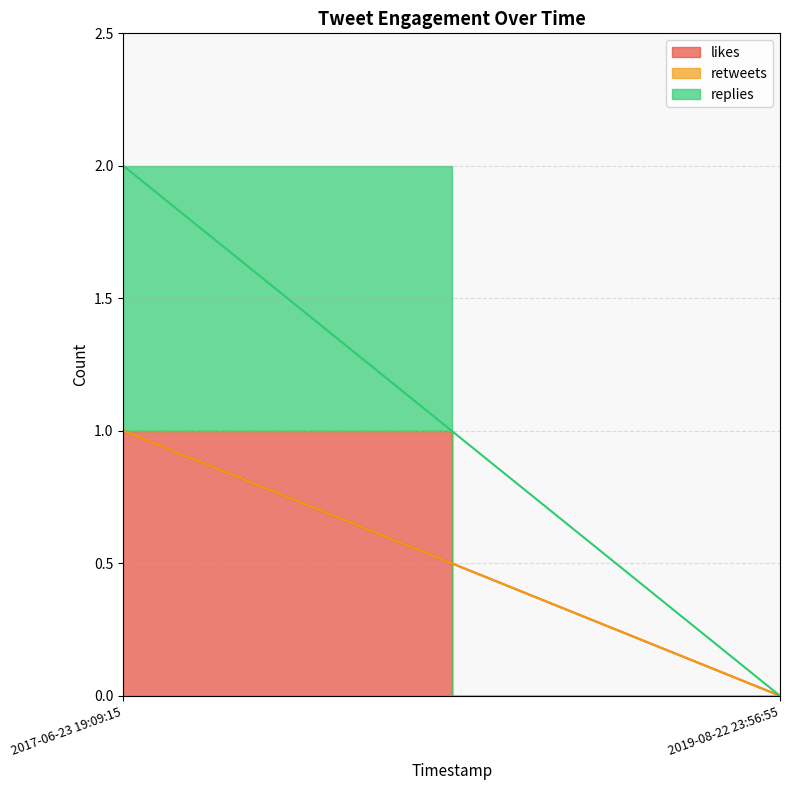

True or false: replies and likes cross at least once.

False